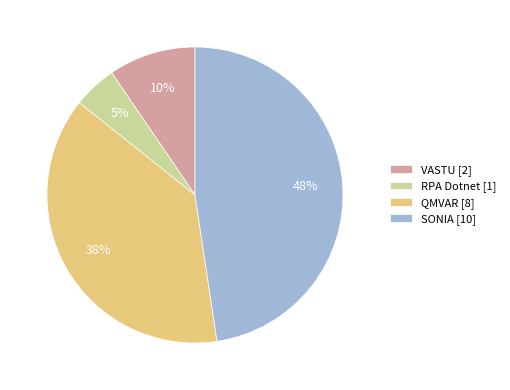

To the nearest percent, what percentage of the pie is QMVAR?

38%